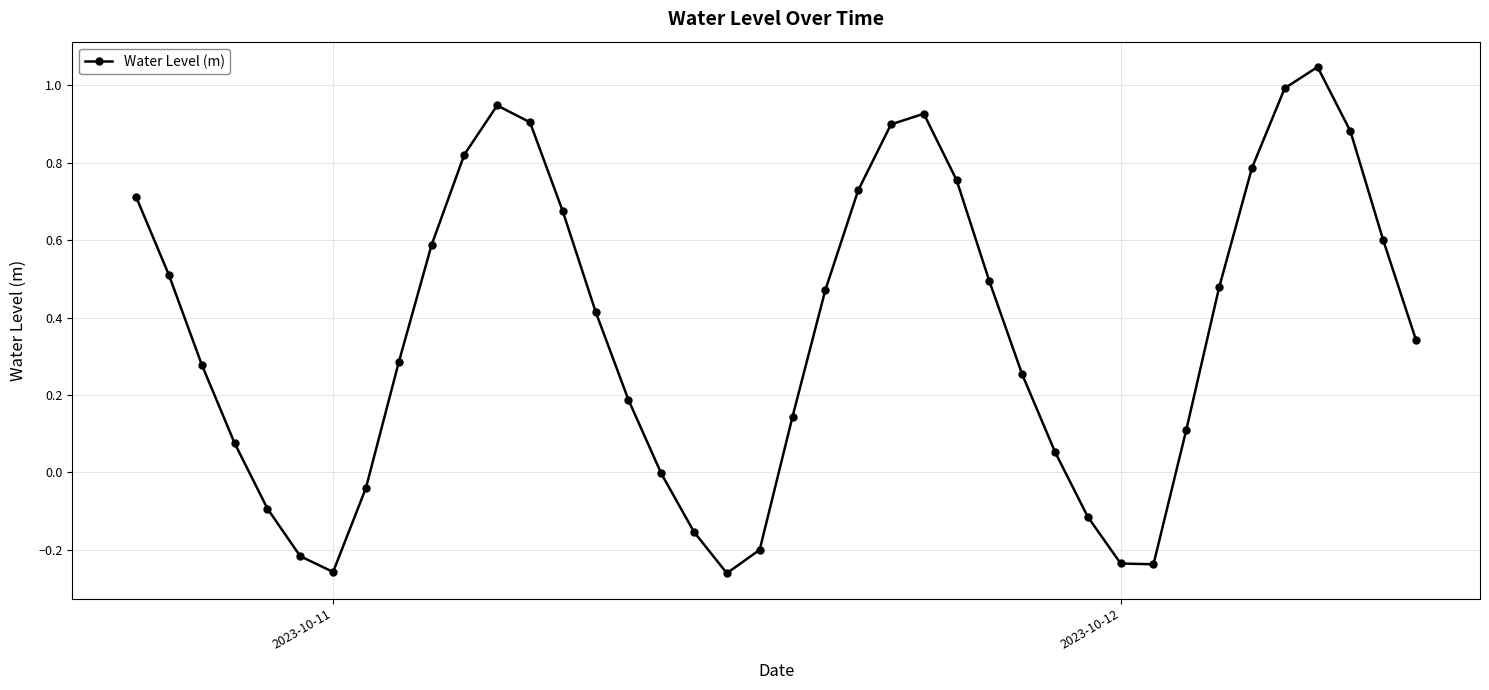

What is the difference between the maximum and second lowest values?

1.3